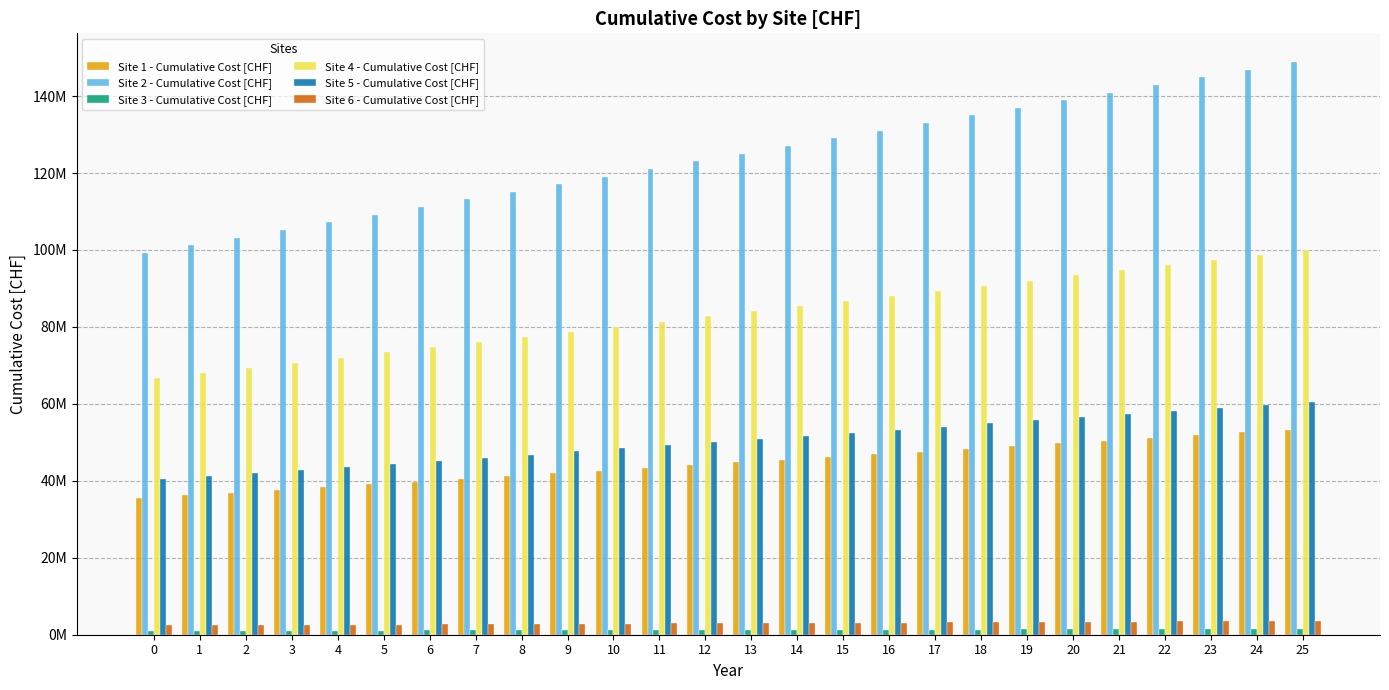

Is it true that Site 6 - Cumulative Cost [CHF] equals 2684753.7 at 6?

True